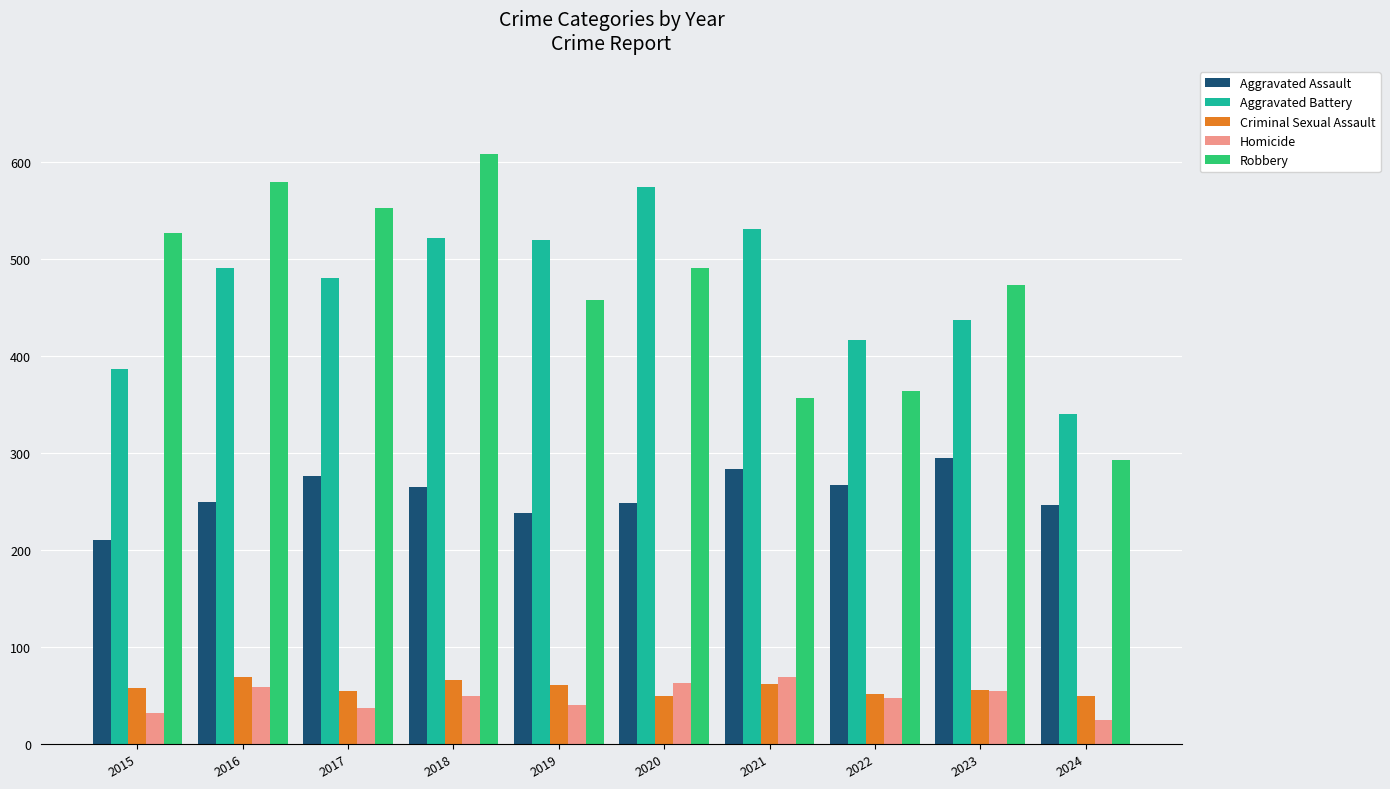

At how many categories does at least one series exceed 356?

9